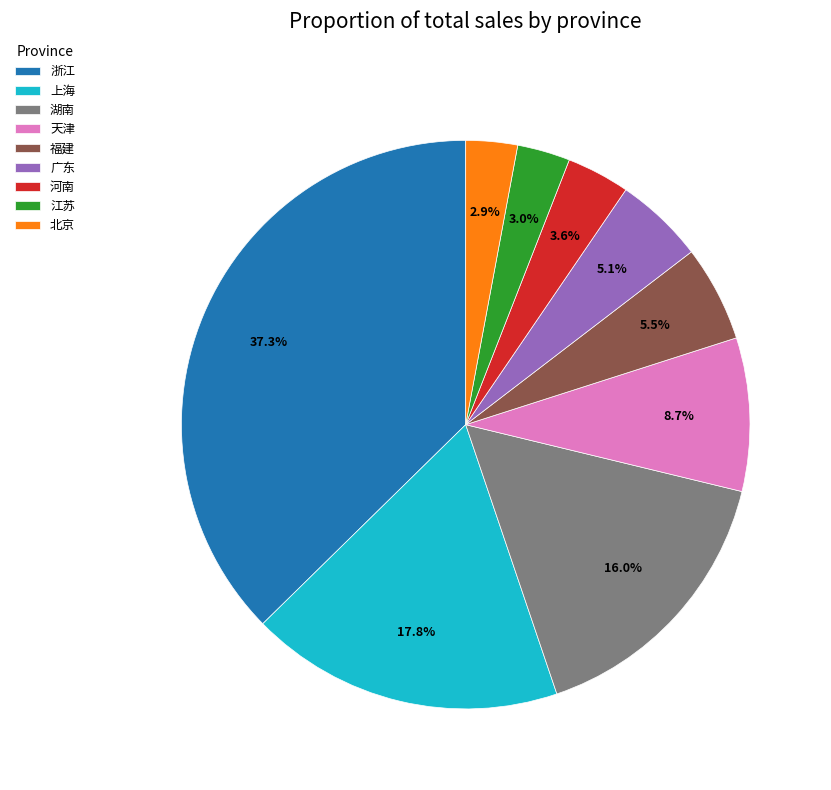

What percentage is NOT represented by 河南?

96.4%